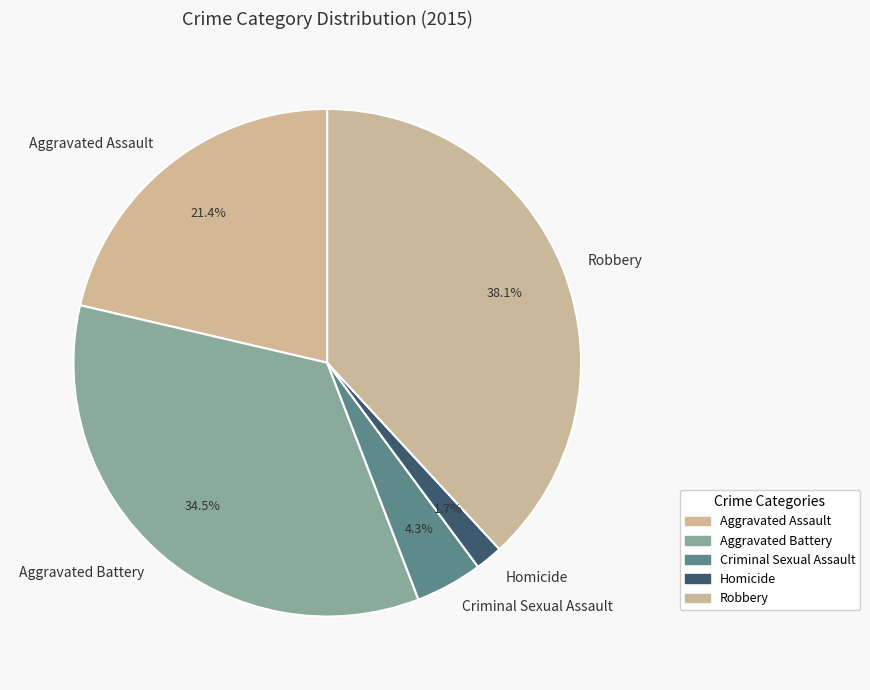

Does any single category account for the majority?

No